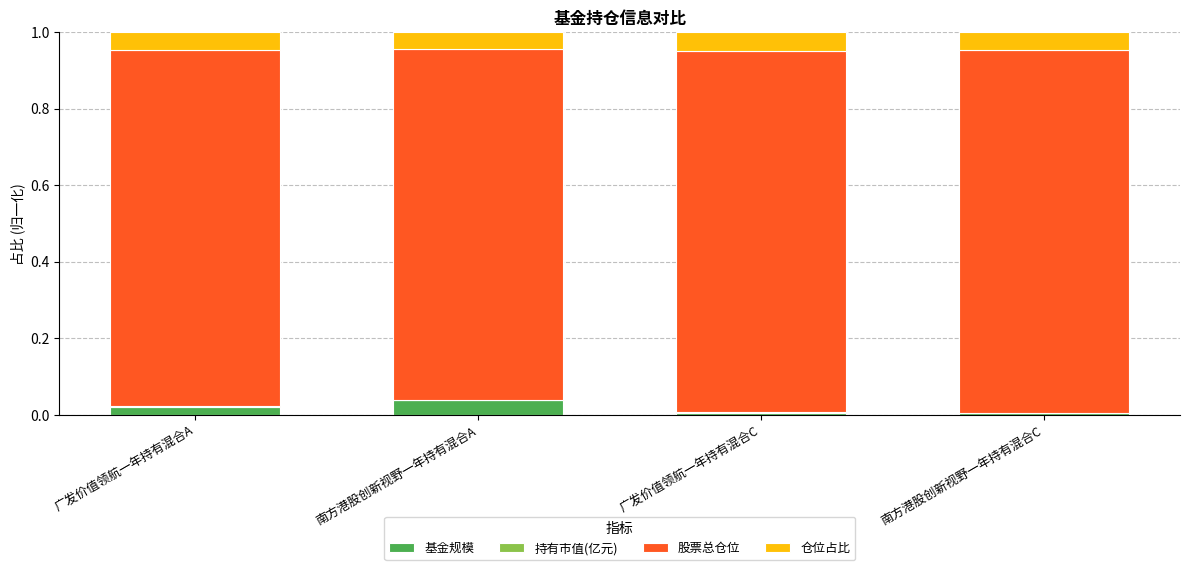

True or false: 基金规模 has a value of 0.0 at 广发价值领航一年持有混合C.

True